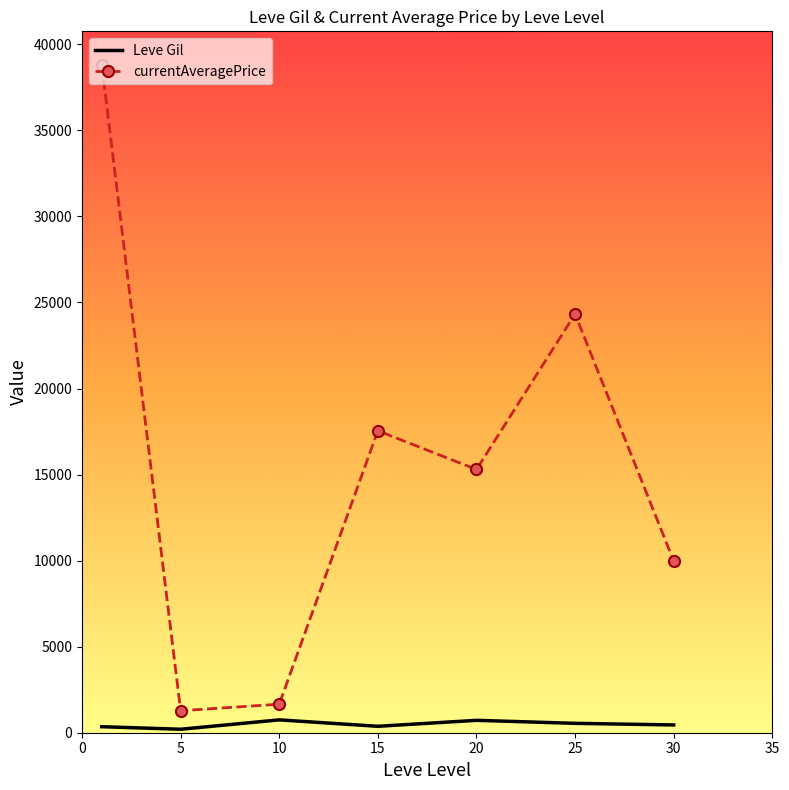

True or false: Leve Gil has more than 2 points higher than both neighbors.

False